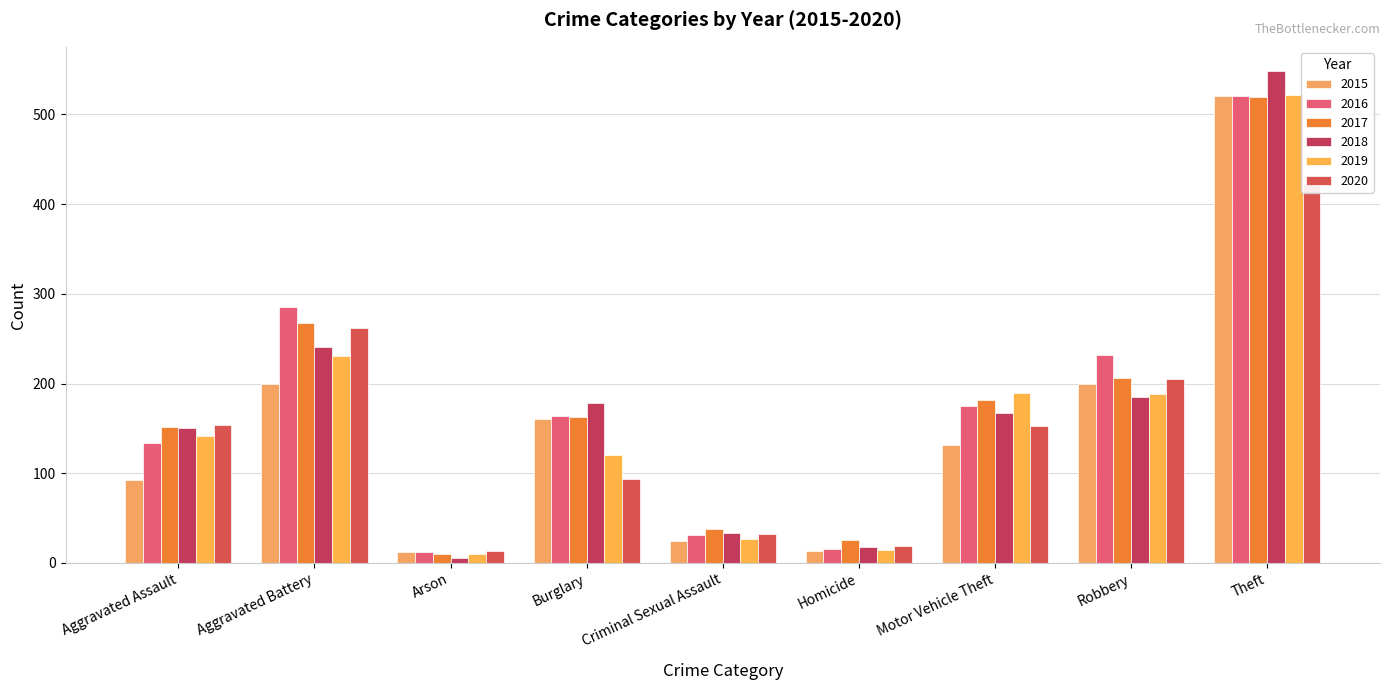

What is the label of the 2nd bar from the left?

Aggravated Battery